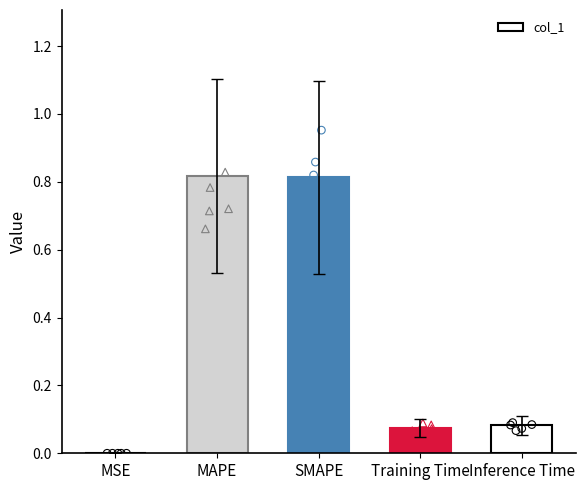

What is the change in value from MSE to SMAPE?

+0.8